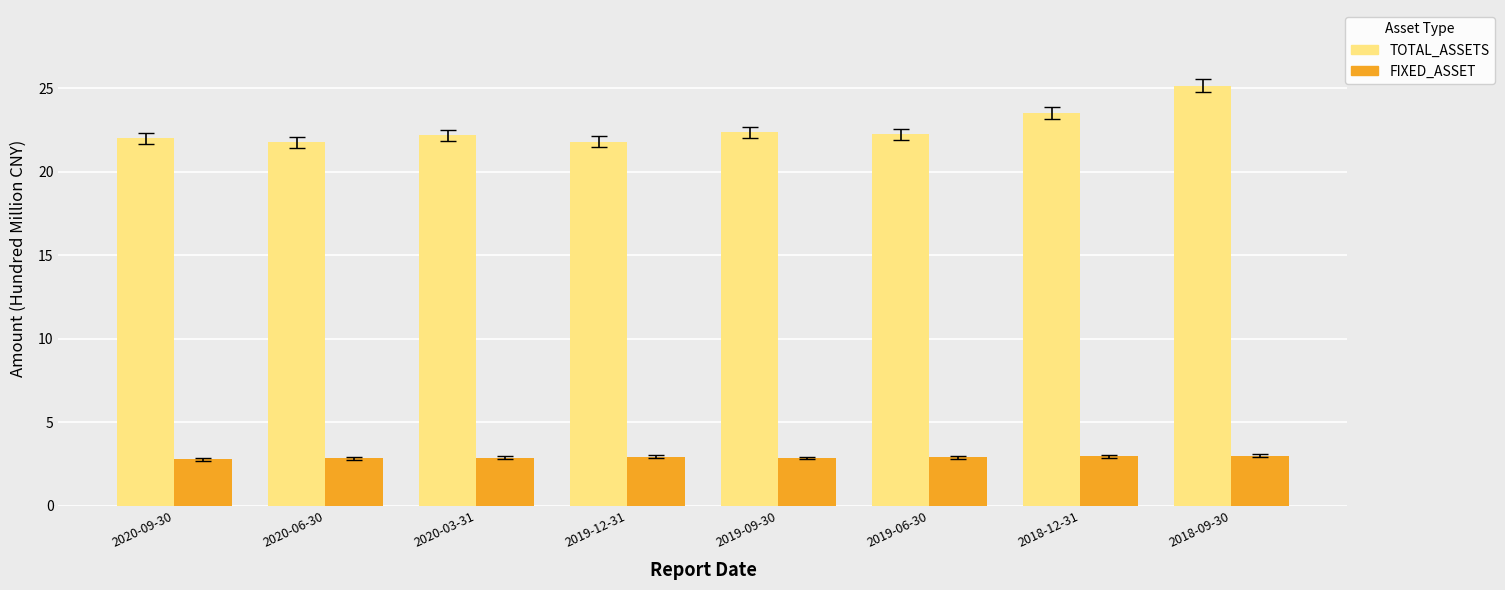

List the series in order of their overall mean, lowest first.

FIXED_ASSET, TOTAL_ASSETS